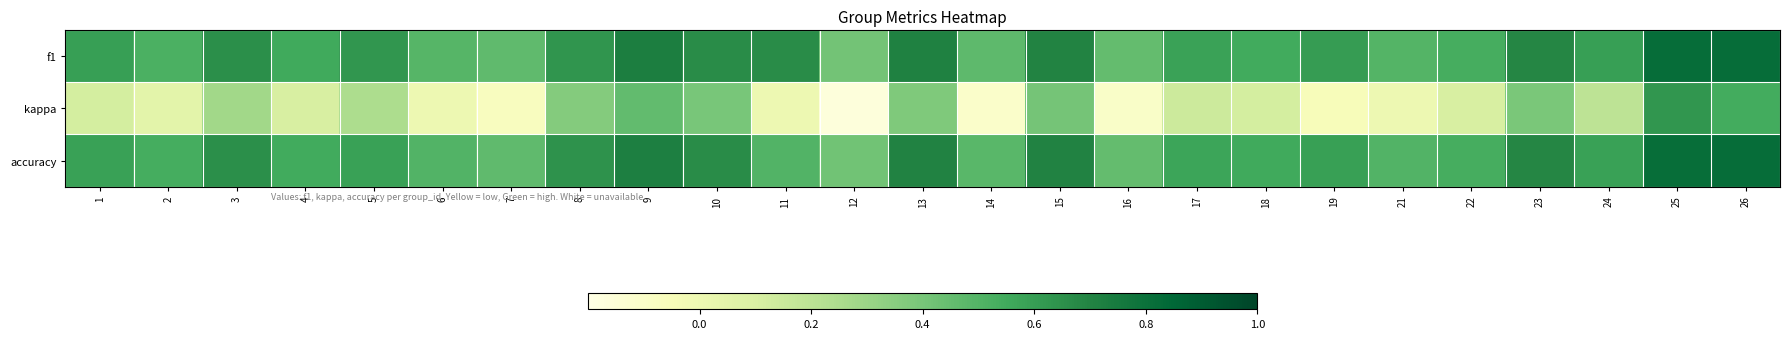

List the series in order of their peak value, lowest first.

kappa, accuracy, f1